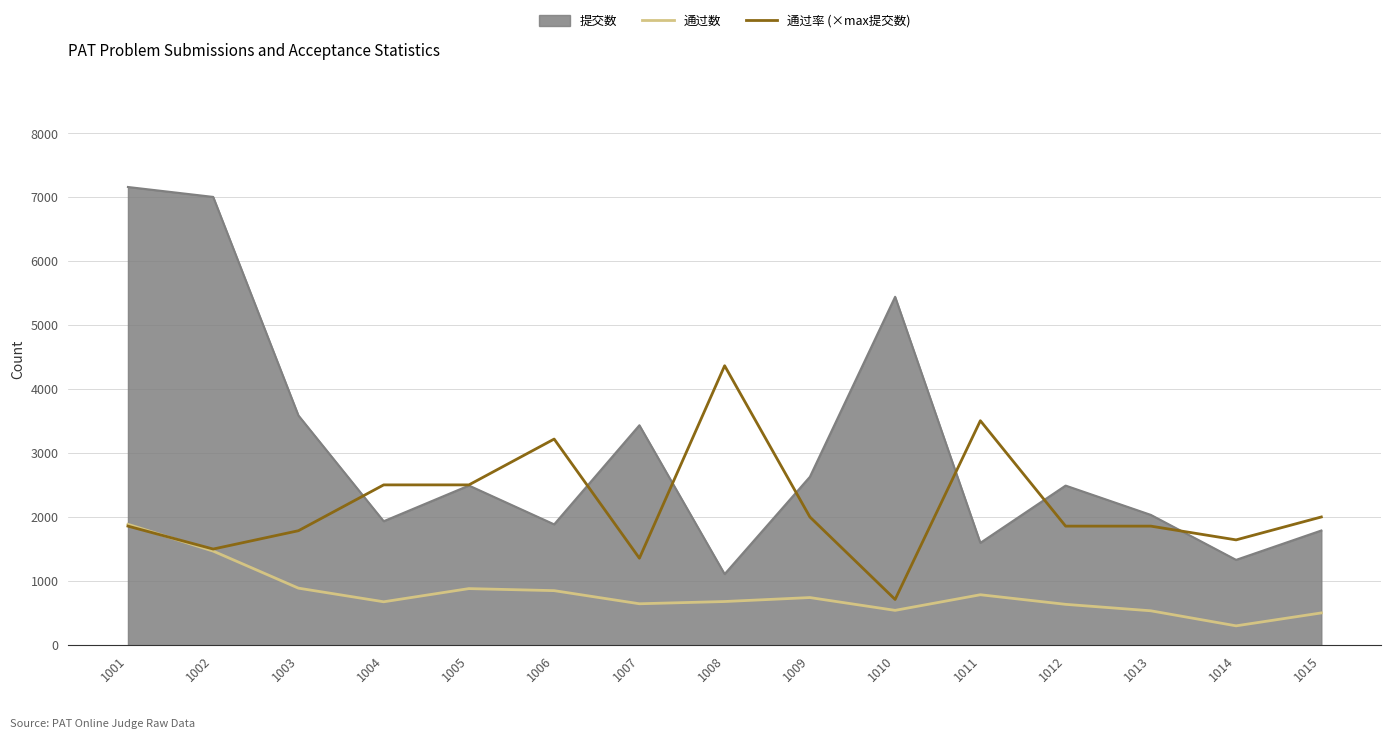

Is the value of 通过率 (×max提交数) at 1007 greater than the value of 通过数 at 1005?

Yes